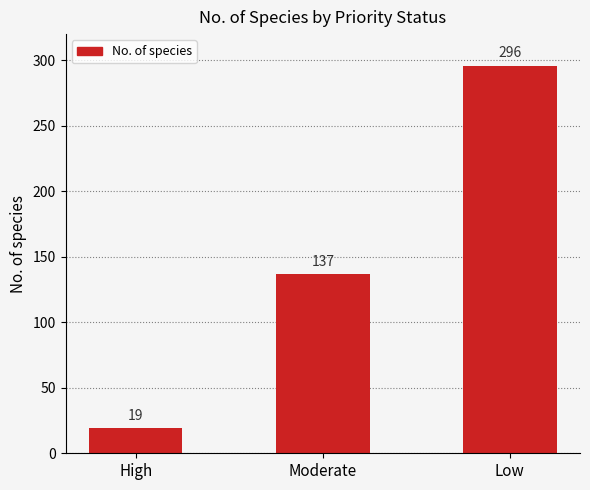

Reading right to left, what are all the values shown in this chart?

Low=296	Moderate=137	High=19